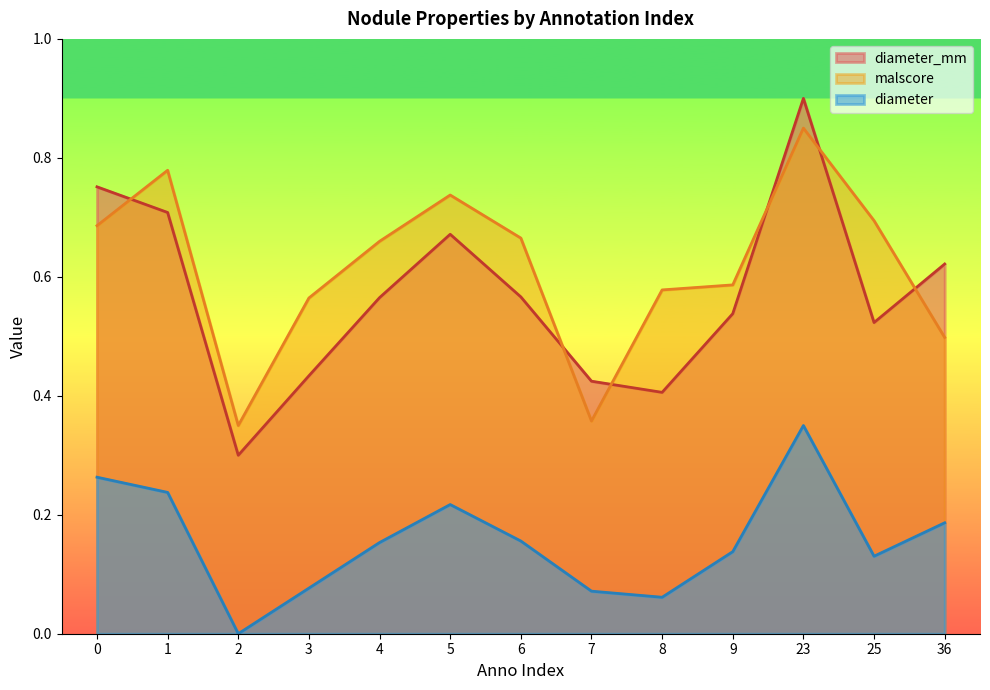

At how many categories does at least one series exceed 0?

13